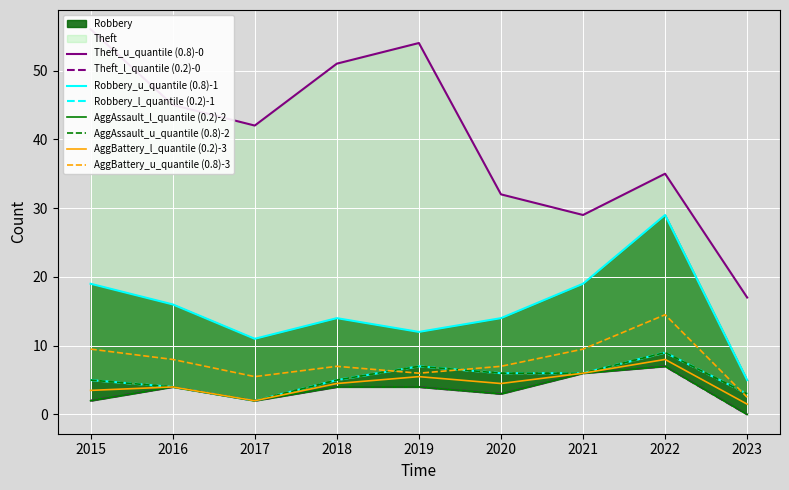

What is the sum of all Aggravated Battery values?

47